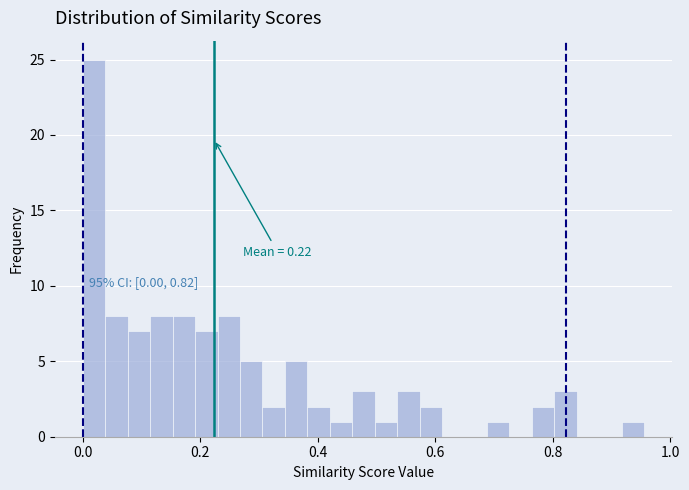

Read against the x-axis, roughly where is the centre of the tallest bar?

0.02